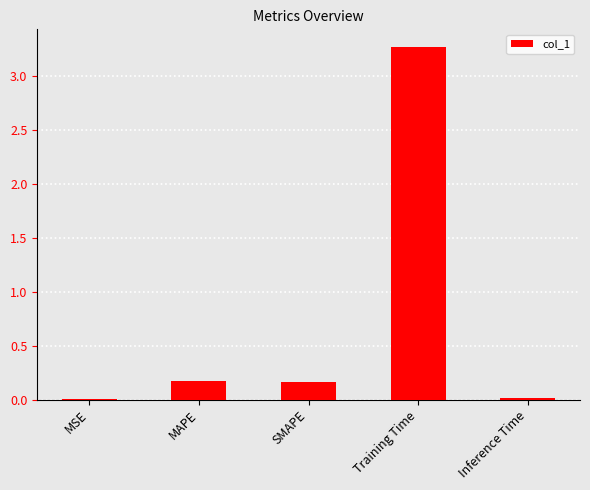

What is the greatest value displayed?

3.3